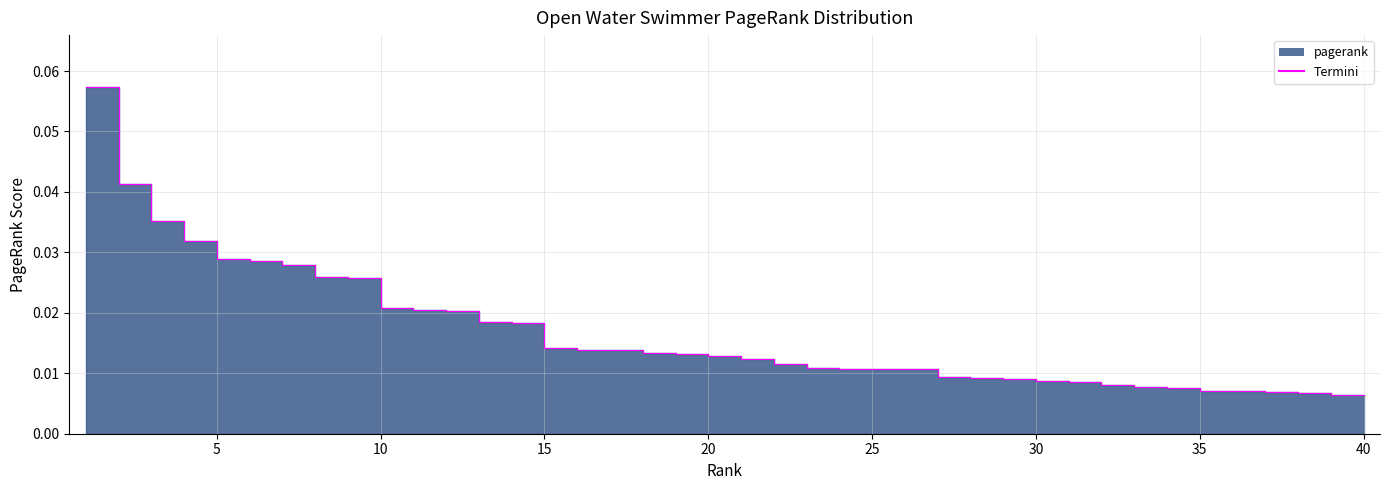

The chart shows a value of 0.0 at 33. True or false?

False